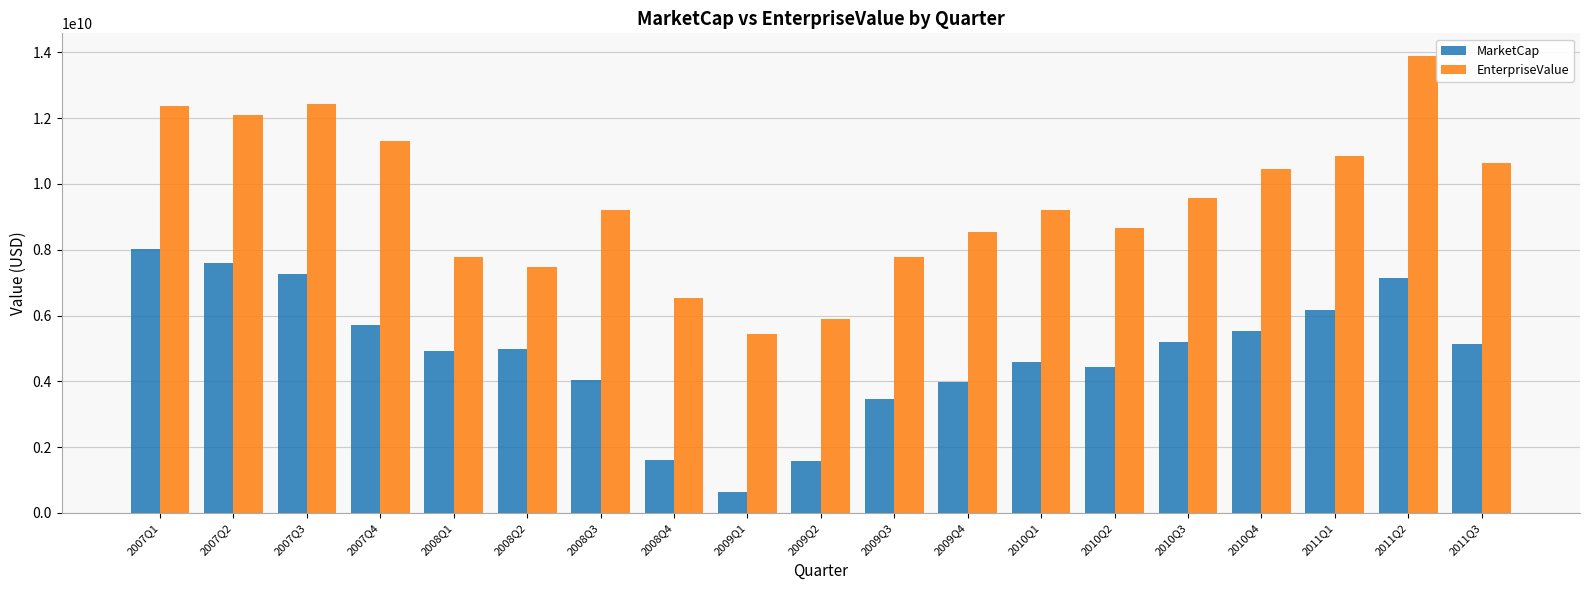

How many bars are there in total?

38